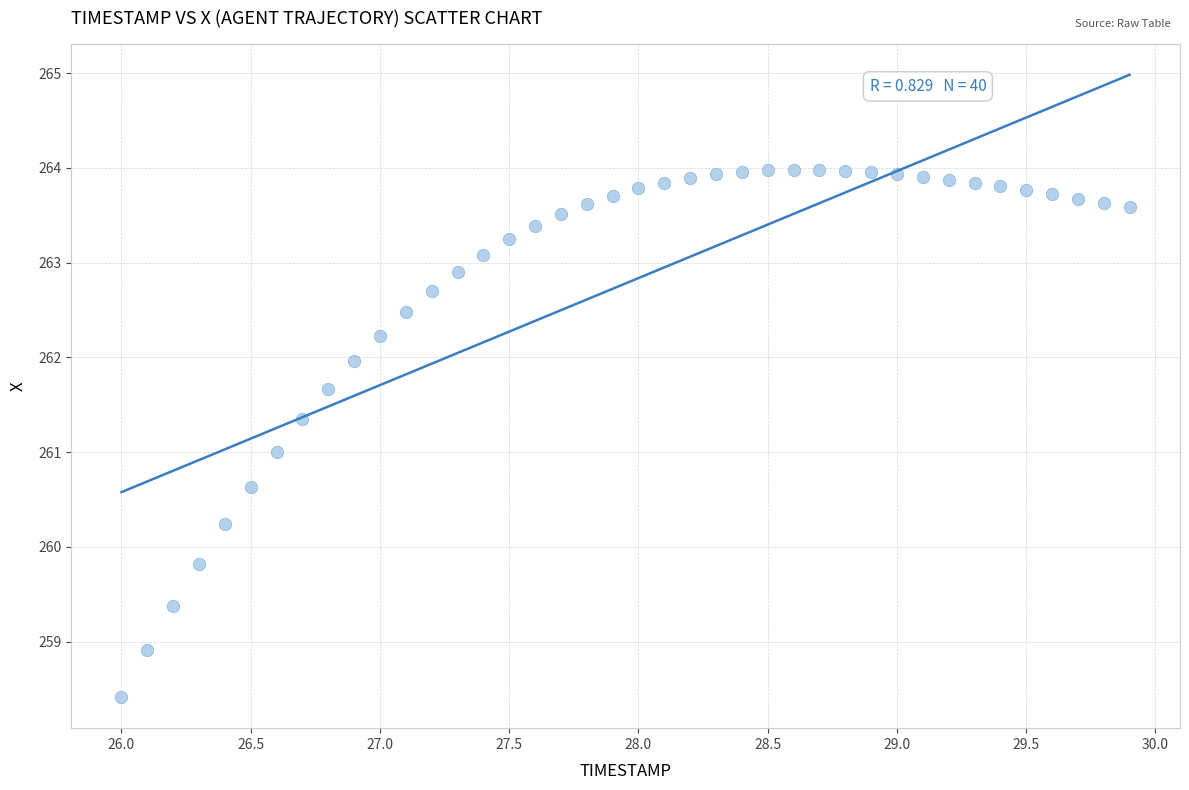

What is the range of Y values (max minus min)?

5.6